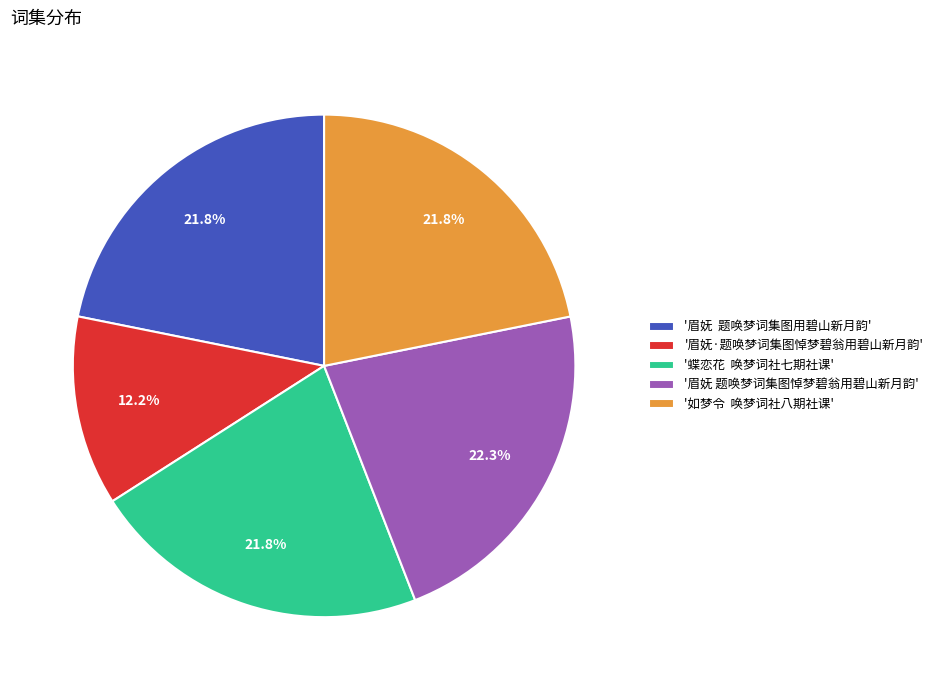

Approximately how many times larger is the value at '如梦令 唤梦词社八期社课' compared to '眉妩·题唤梦词集图悼梦碧翁用碧山新月韵'?

1.8